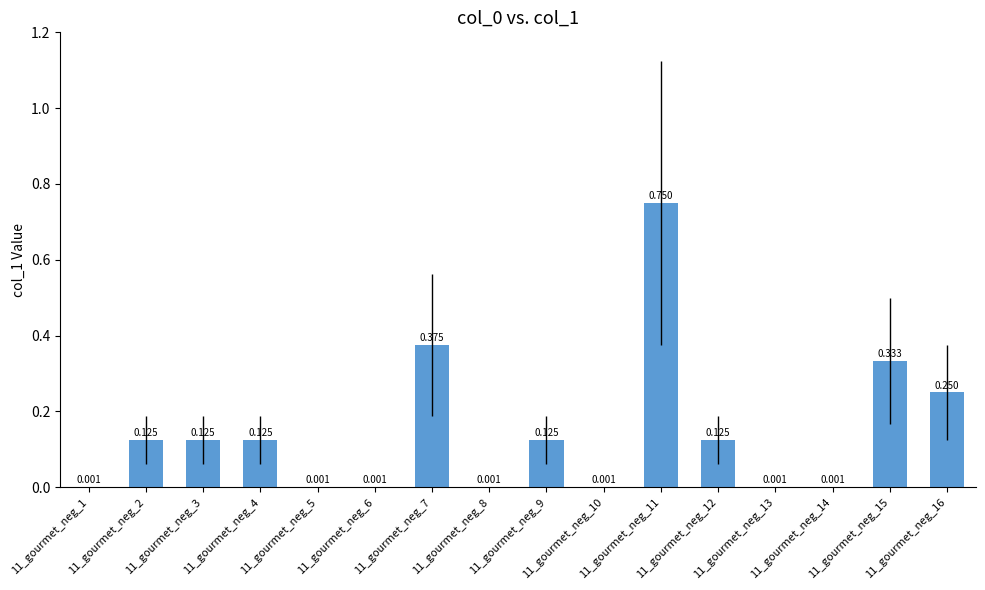

How many series are shown in this chart?

1